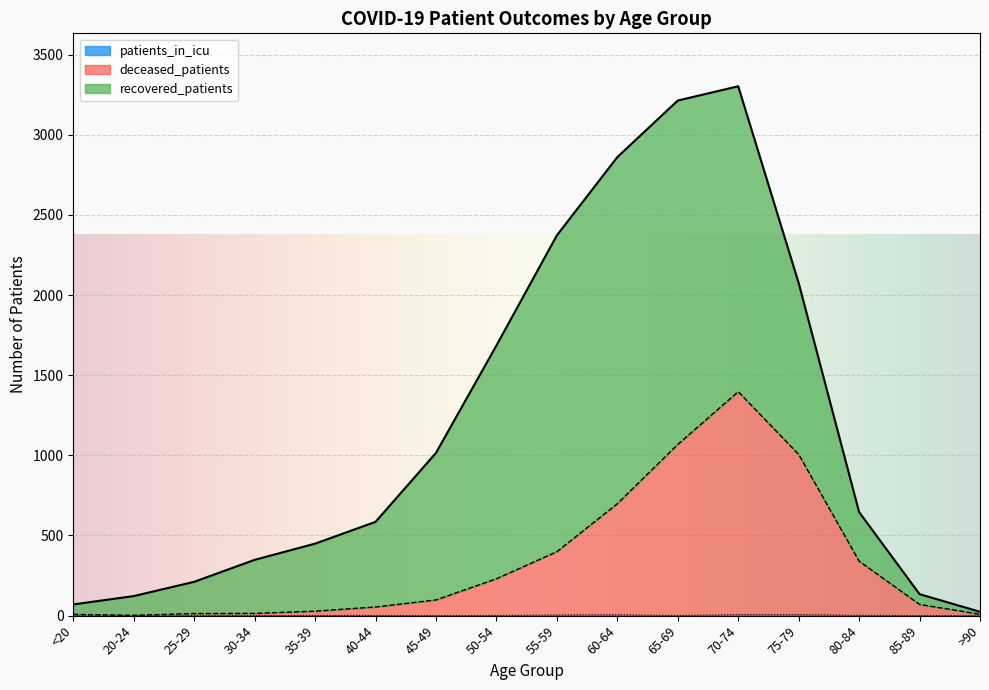

In deceased_patients, how many points are higher than both neighbors (excluding endpoints)?

1